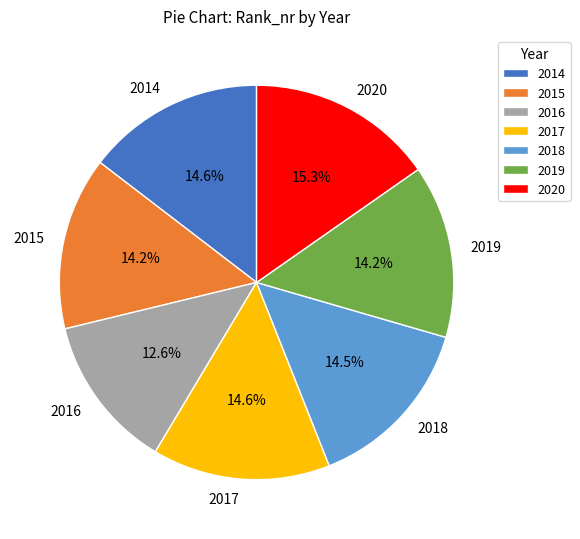

True or false: 2015 accounts for 8% of the total.

False